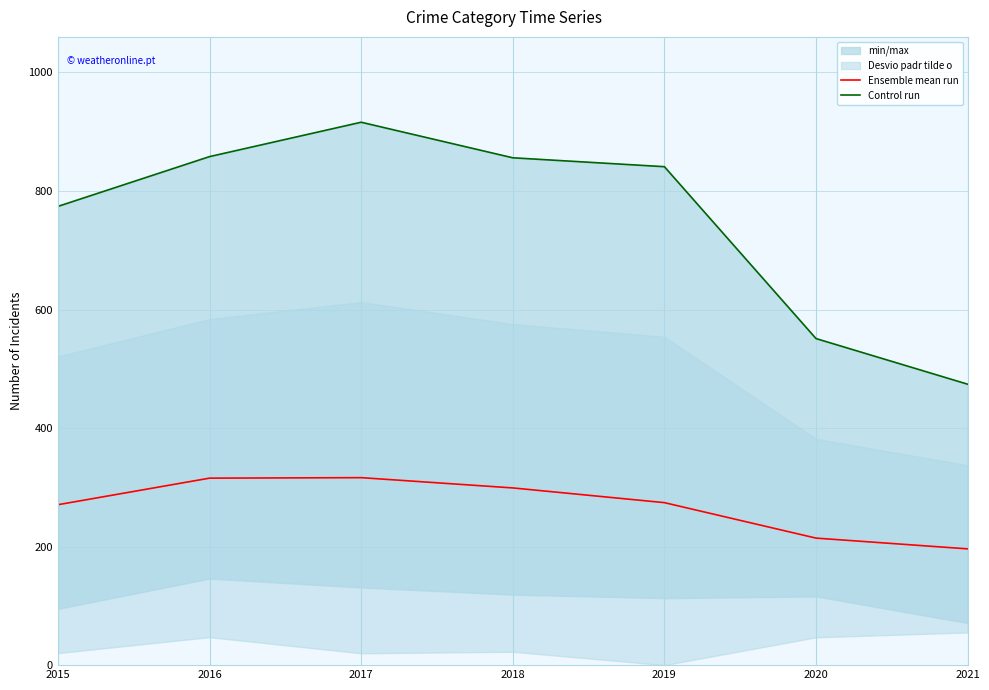

Does the chart have visible grid lines?

Yes